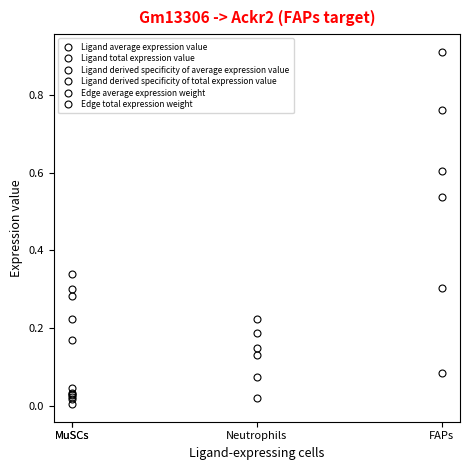

Which category has the lowest value across all series?

MuSCs